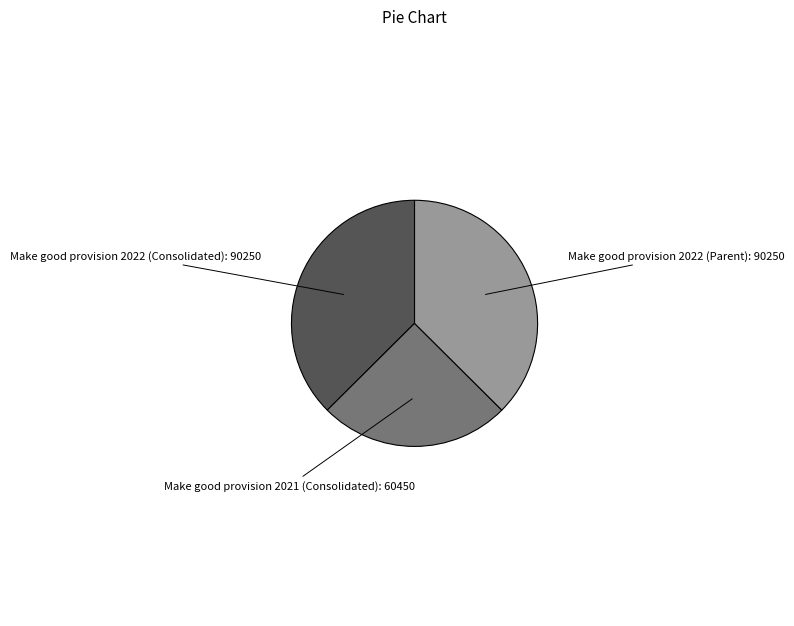

Is there any slice that represents more than half of the pie?

No